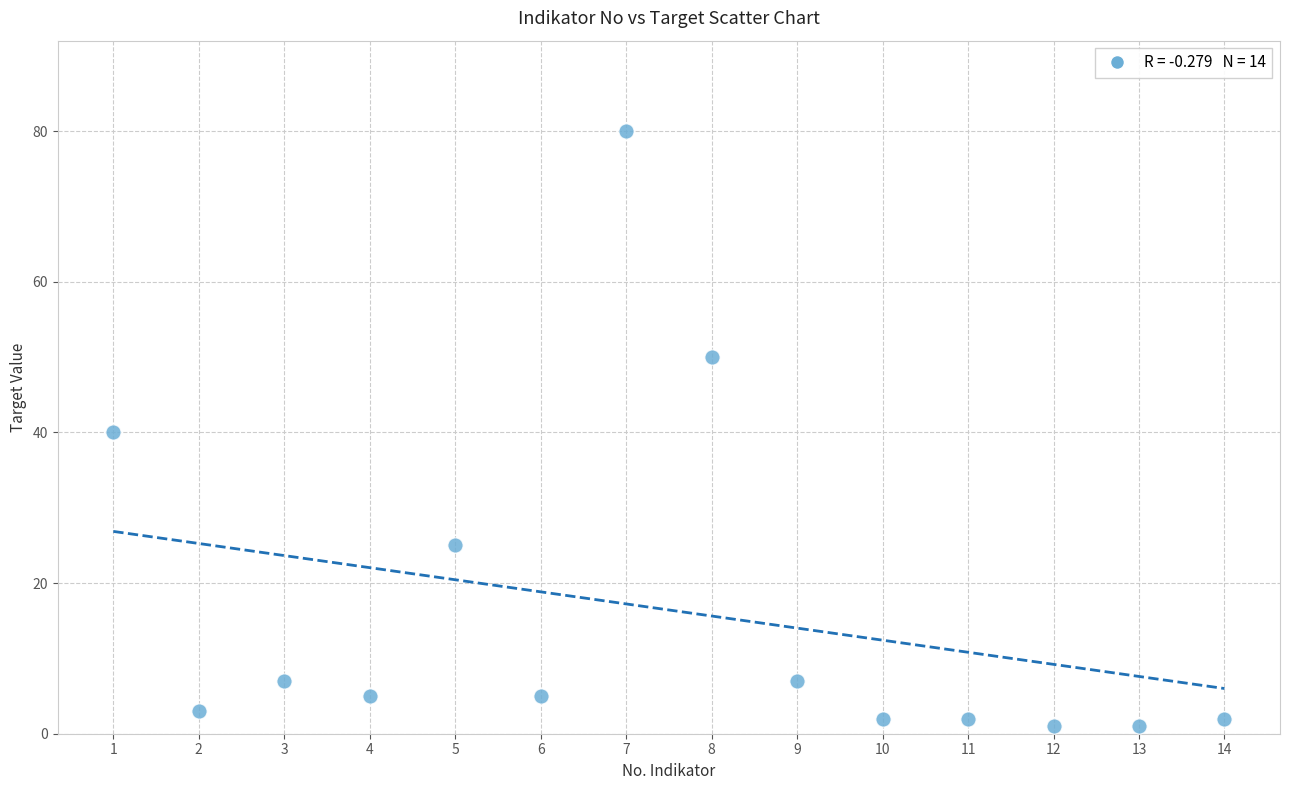

What is the range of X values (max minus min)?

13